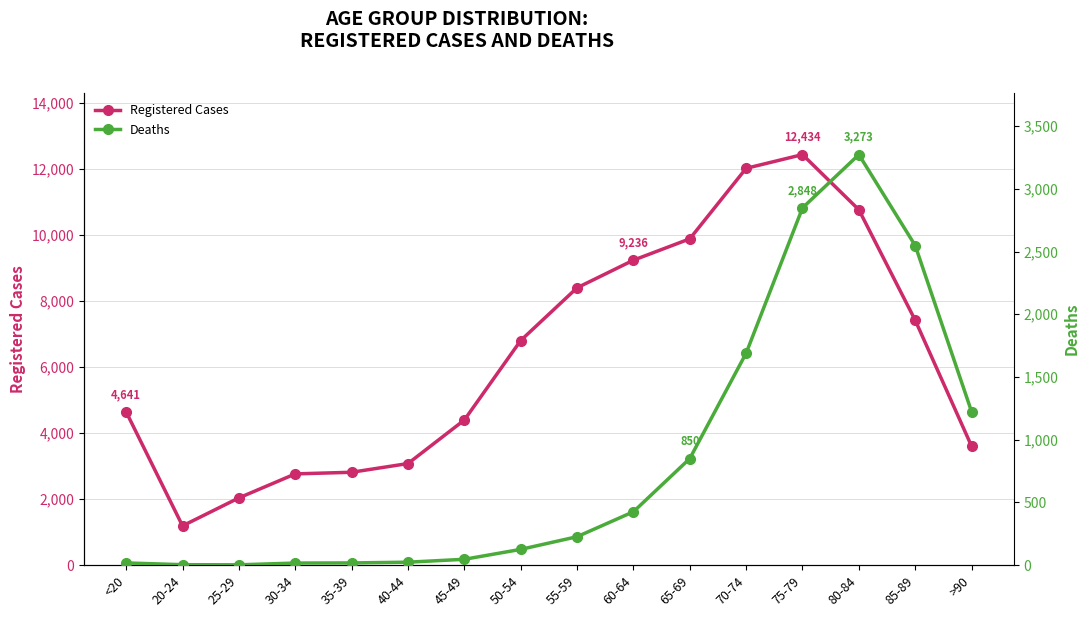

Between 55-59 and 25-29, which is larger?

55-59